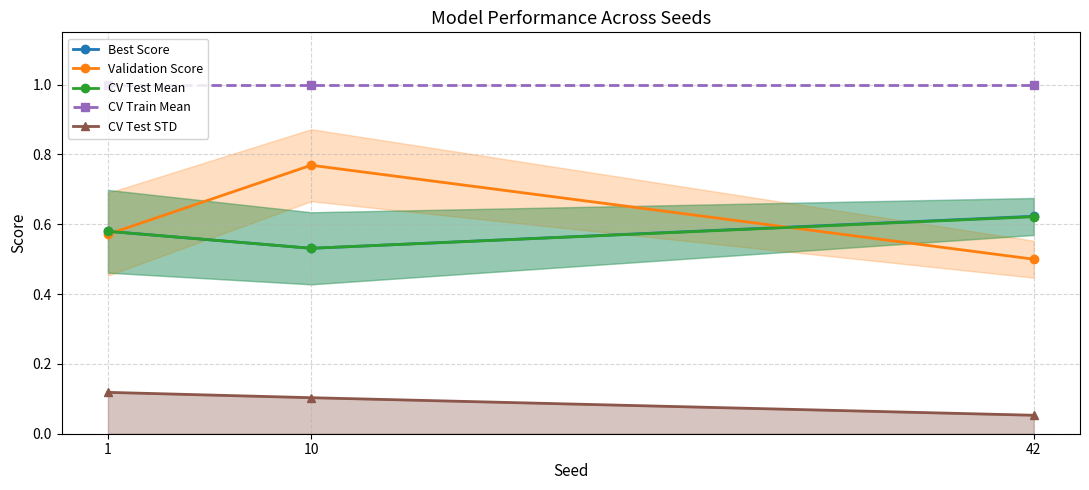

Which category has the highest value across all series?

1